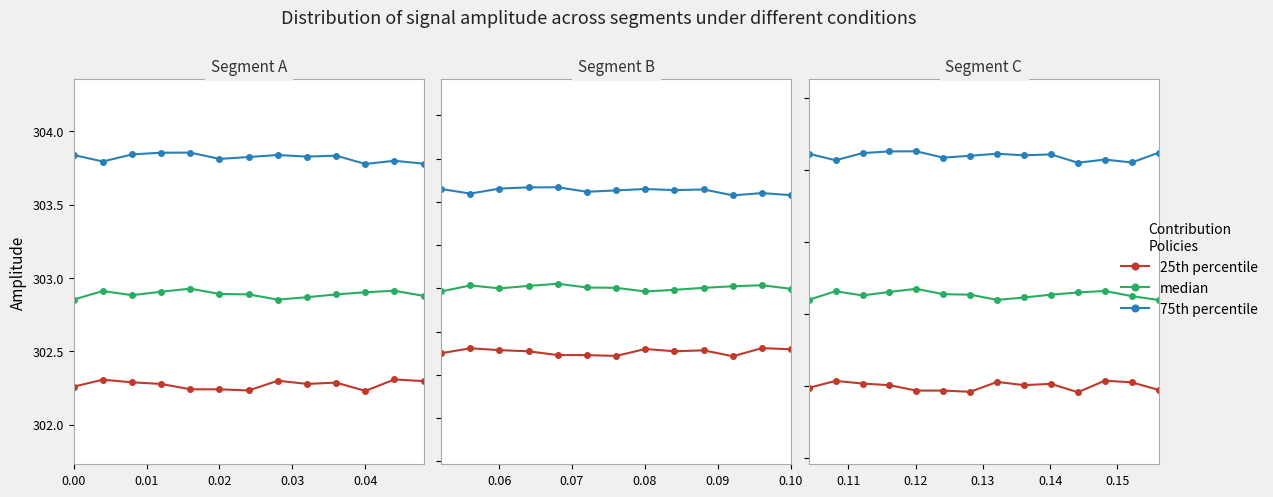

Which series has the largest range (max minus min)?

25th percentile